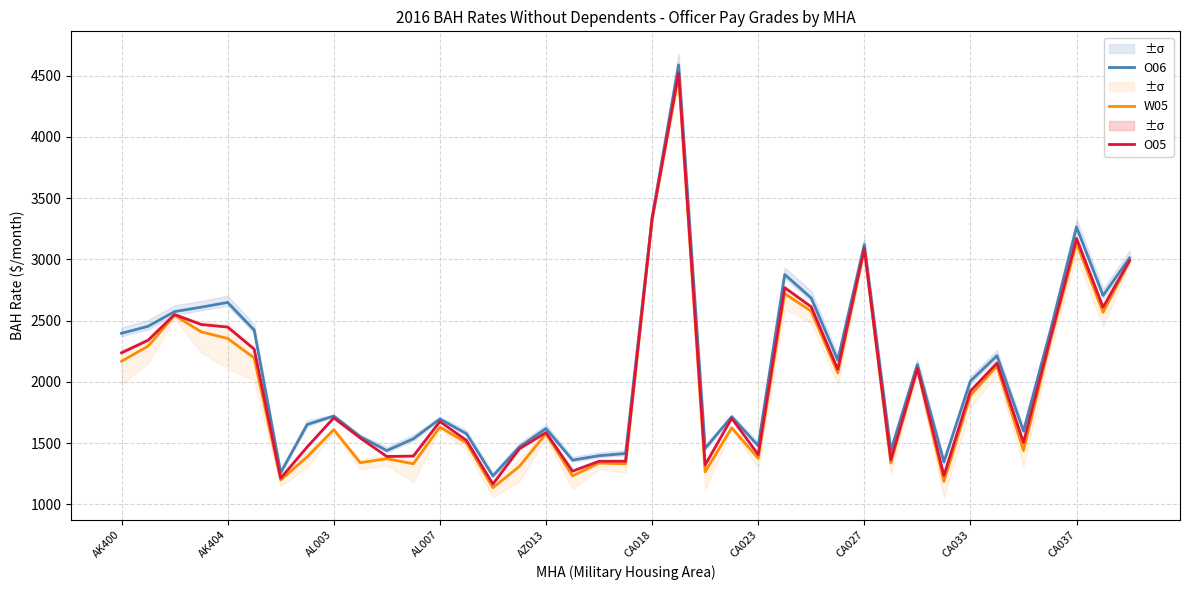

Is this an area chart (filled region under the line)?

No